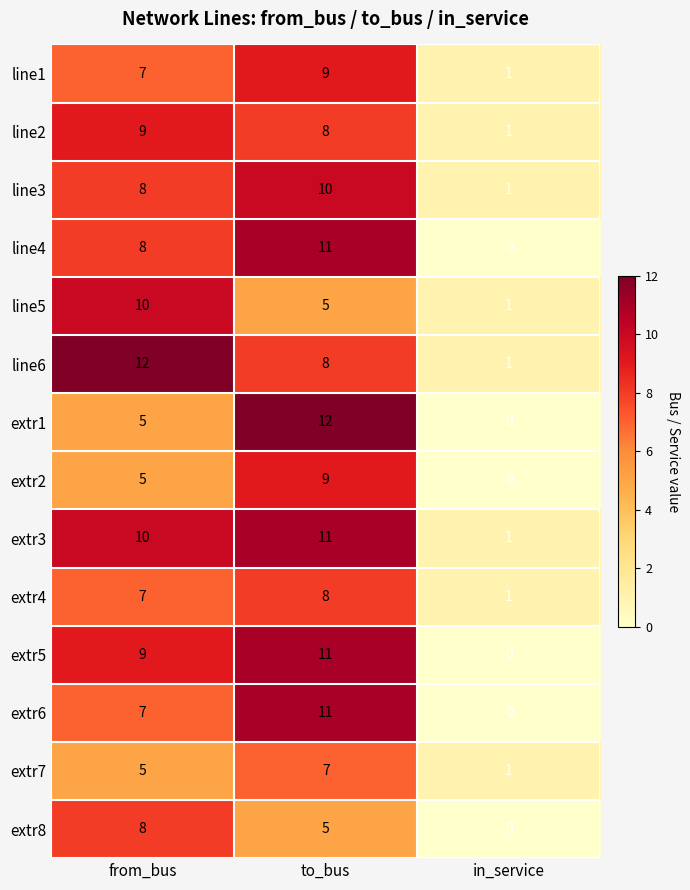

Rank the categories by extr8 value from lowest to highest.

in_service, to_bus, from_bus